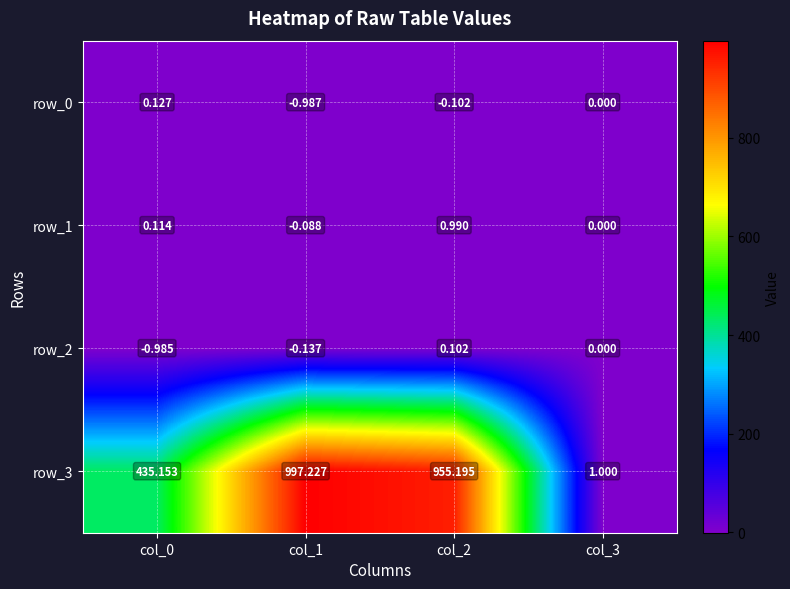

What is the maximum value shown in the chart?

997.2